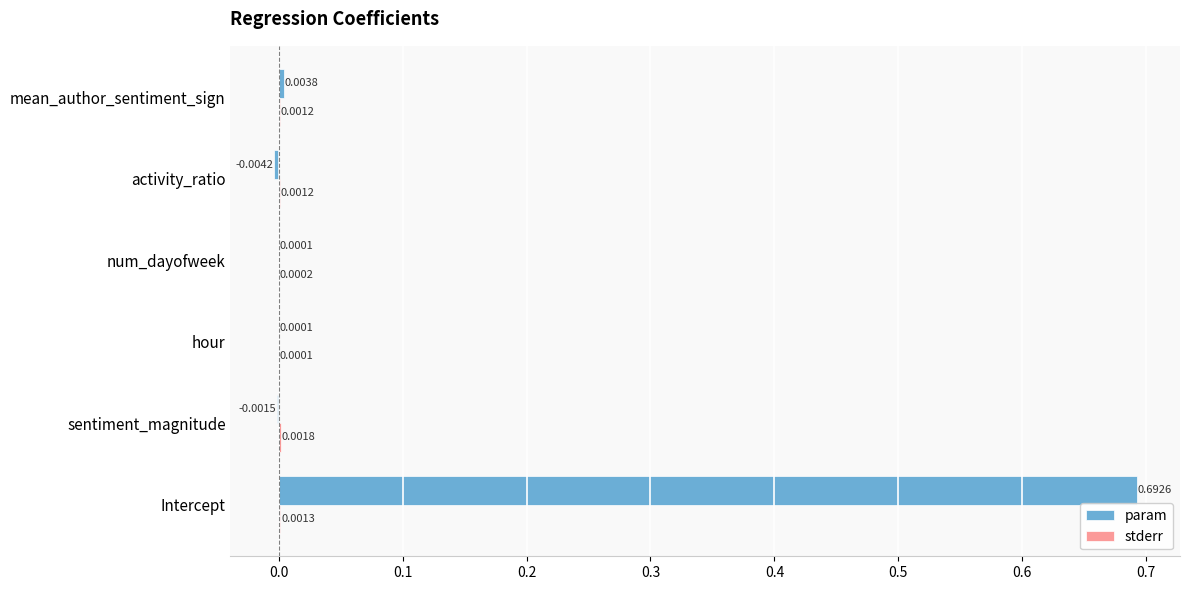

At which category is the sum across all series the highest?

Intercept